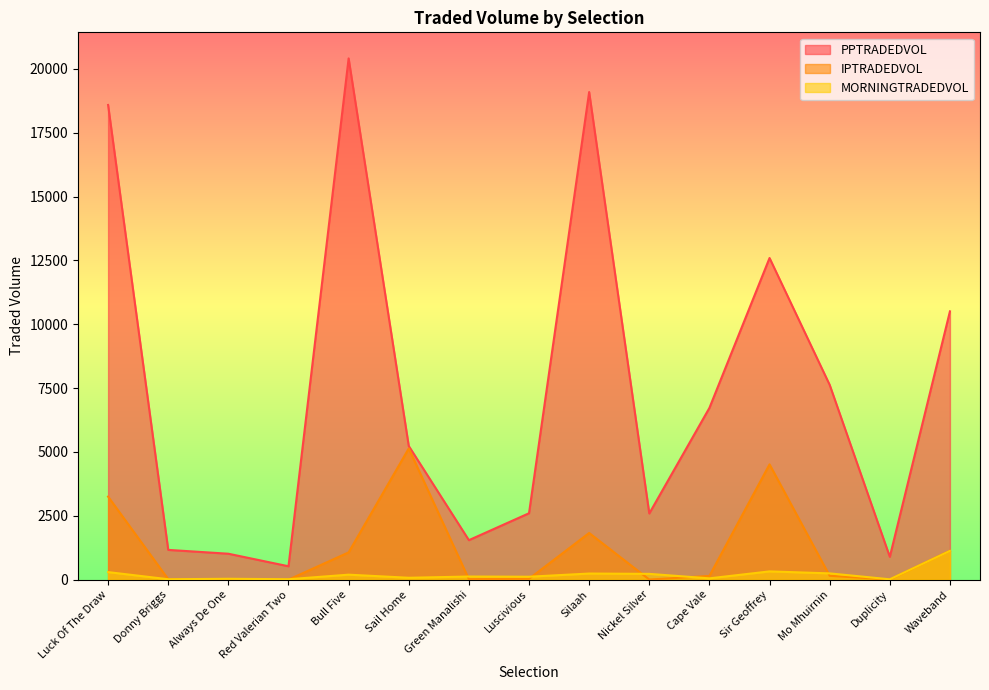

The IPTRADEDVOL series shows 3252.2 at Luck Of The Draw. True or false?

True